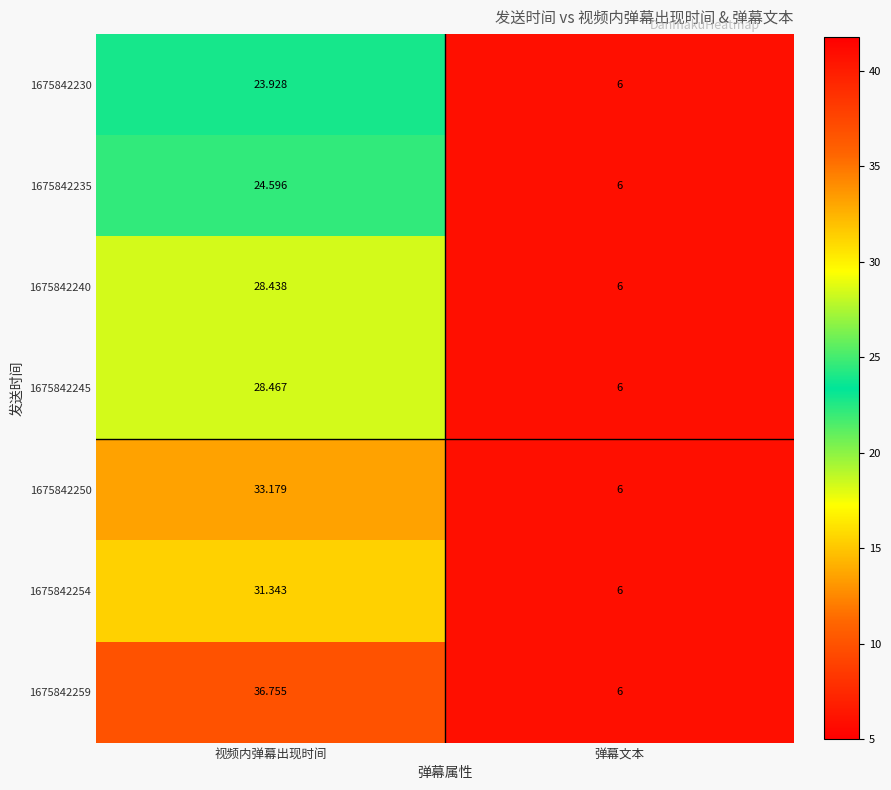

Rank the categories by 1675842250 value from highest to lowest.

视频内弹幕出现时间, 弹幕文本